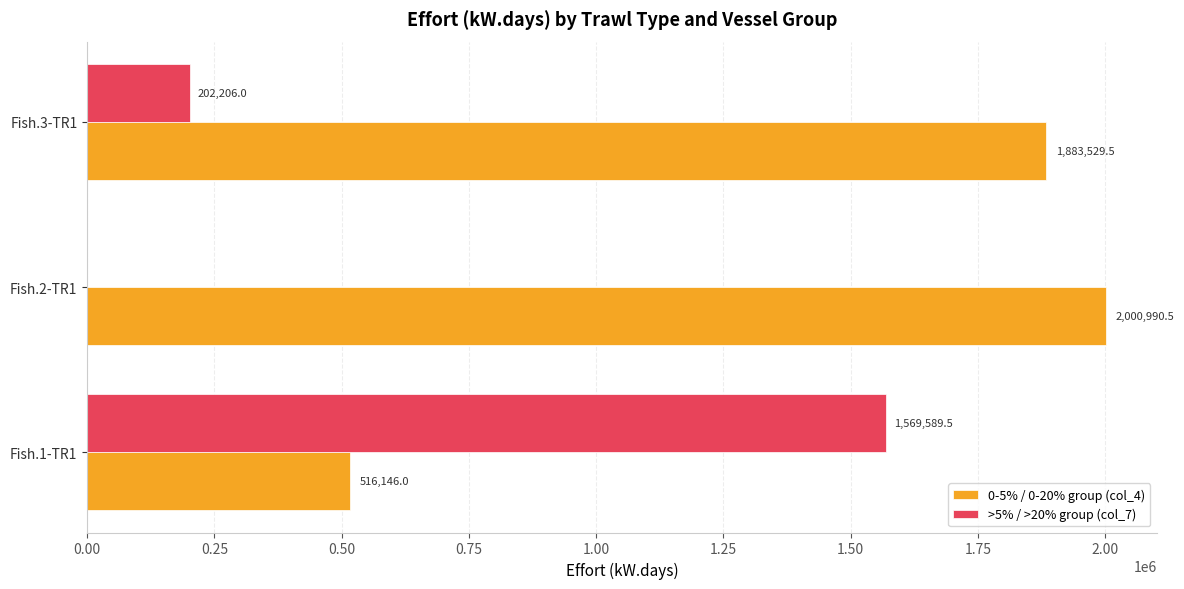

What is the maximum value for 0-5% / 0-20% group (col_4)?

2000990.5